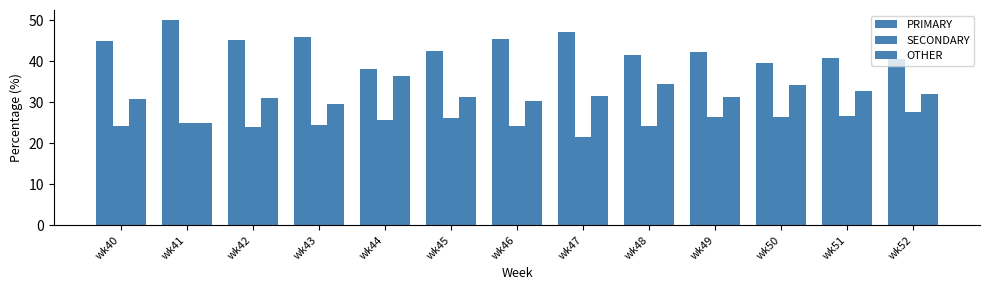

True or false: OTHER has a value of 30.4 at wk46.

True